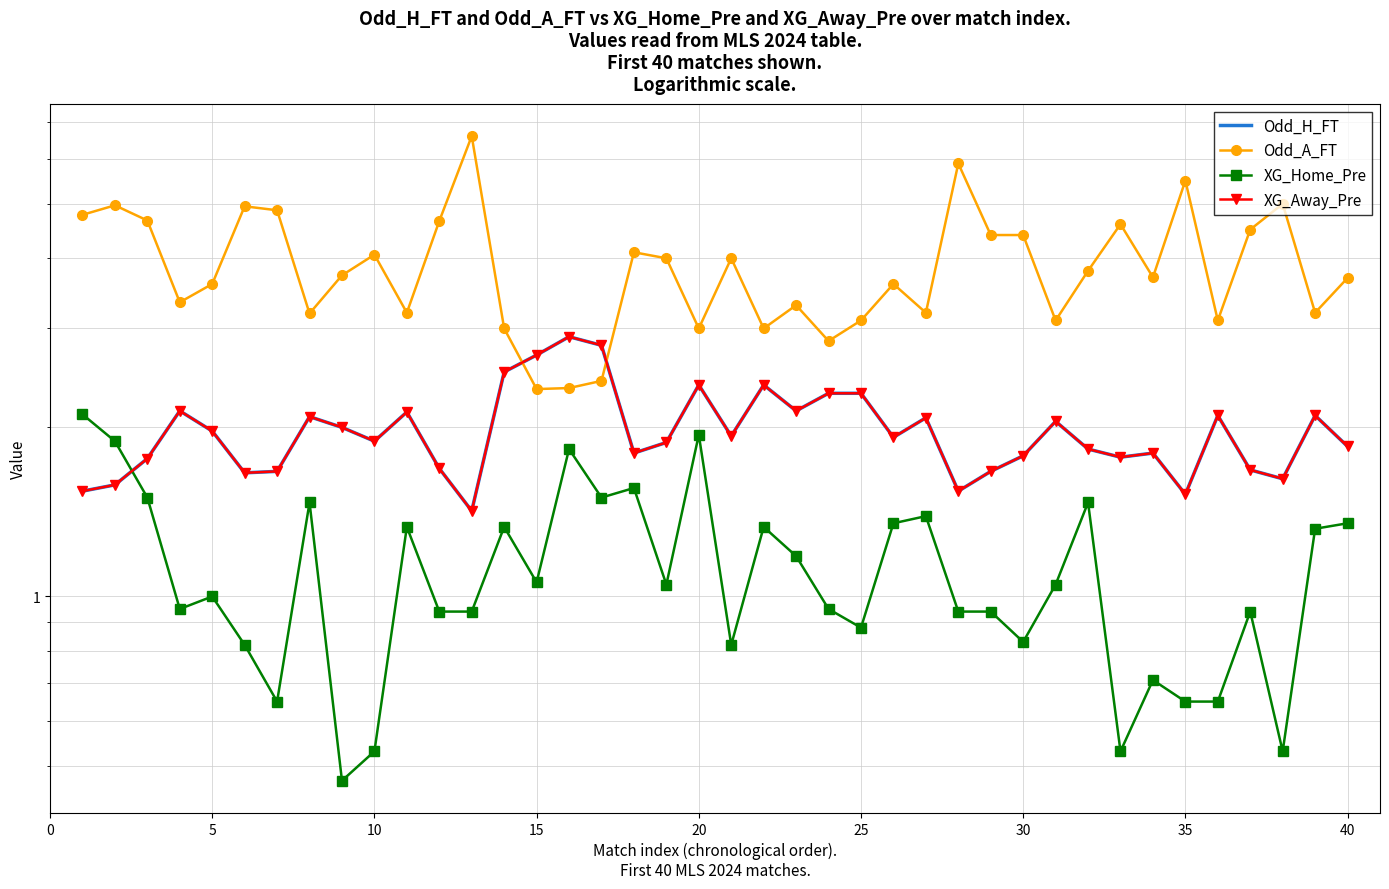

How many values in the XG_Home_Pre series are below 1?

19